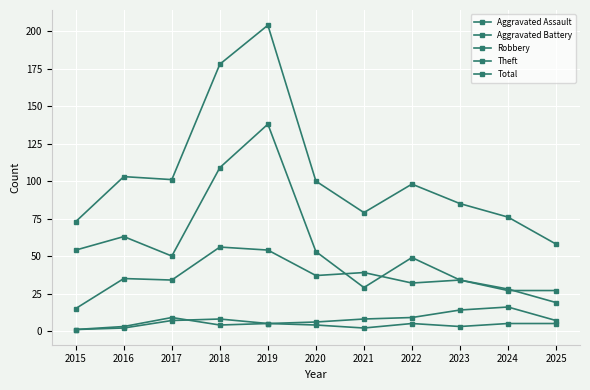

Reading left to right, list all the values displayed in this chart.

Aggravated Assault: 2015=1	2016=2	2017=7	2018=8	2019=5	2020=4	2021=2	2022=5	2023=3	2024=5	2025=5
Aggravated Battery: 2015=1	2016=3	2017=9	2018=4	2019=5	2020=6	2021=8	2022=9	2023=14	2024=16	2025=7
Robbery: 2015=15	2016=35	2017=34	2018=56	2019=54	2020=37	2021=39	2022=32	2023=34	2024=27	2025=27
Theft: 2015=54	2016=63	2017=50	2018=109	2019=138	2020=53	2021=29	2022=49	2023=34	2024=28	2025=19
Total: 2015=73	2016=103	2017=101	2018=178	2019=204	2020=100	2021=79	2022=98	2023=85	2024=76	2025=58